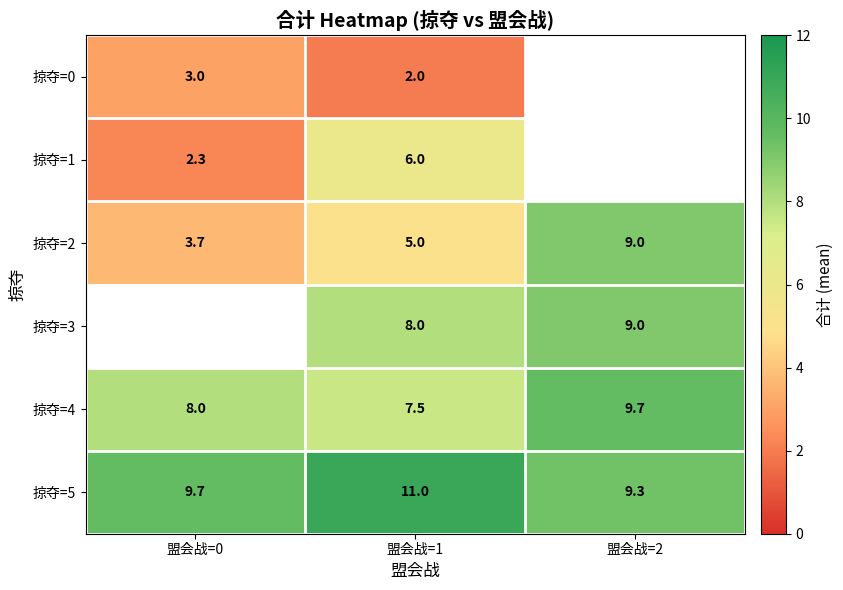

At which category does the chart reach its minimum across all series?

盟会战=1